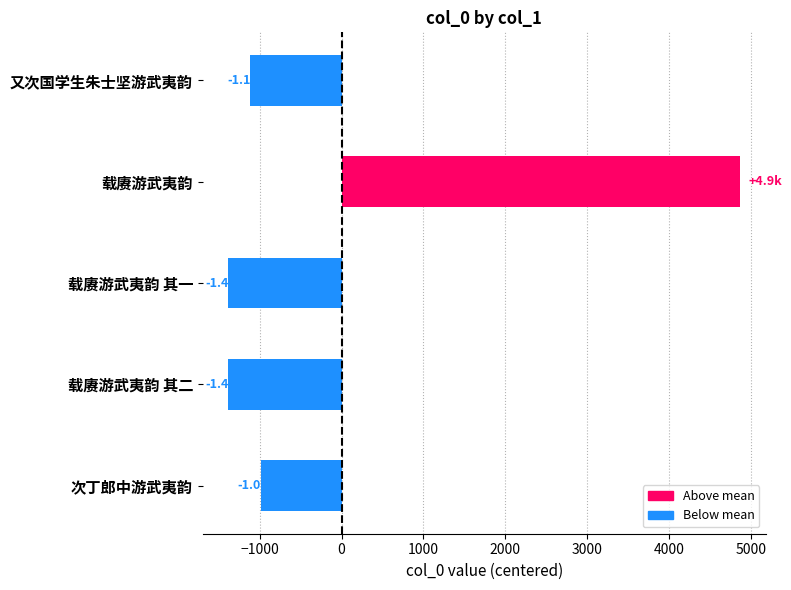

What is the label of the 5th bar from the top?

次丁郎中游武夷韵